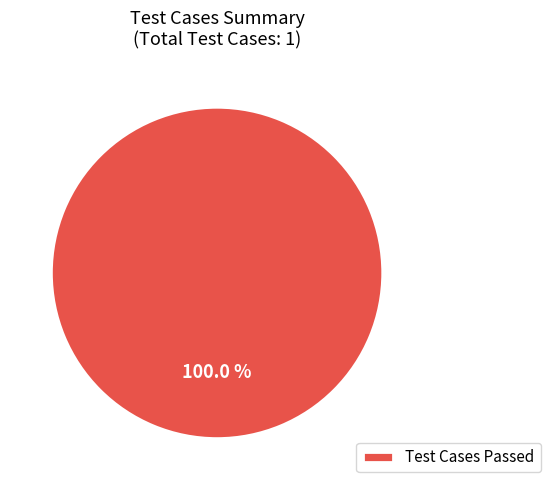

How many slices are in this pie chart?

1